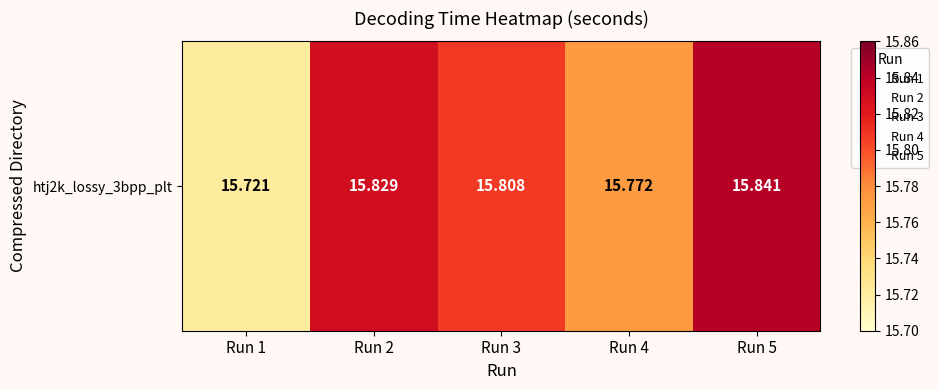

What is the sum of the values at Run 2 and Run 4?

31.6